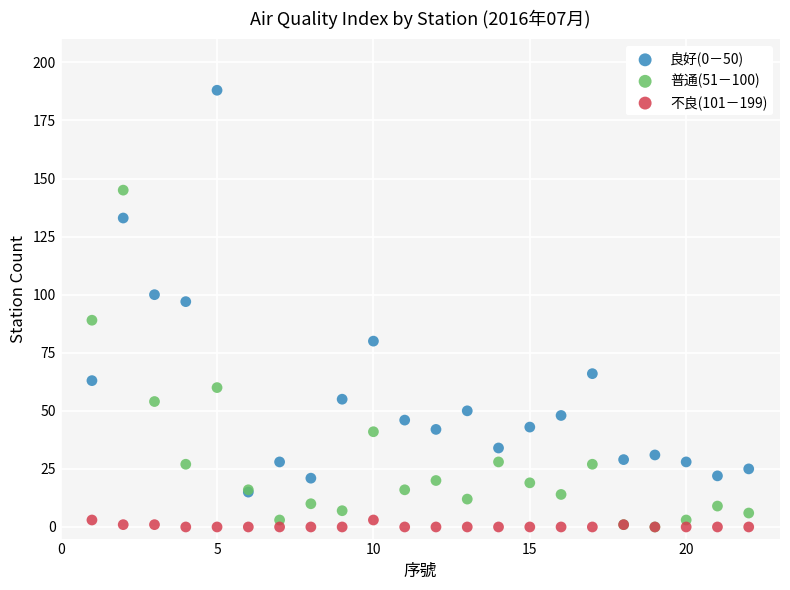

What are all the series names shown in the legend?

良好(0－50), 普通(51－100), 不良(101－199)